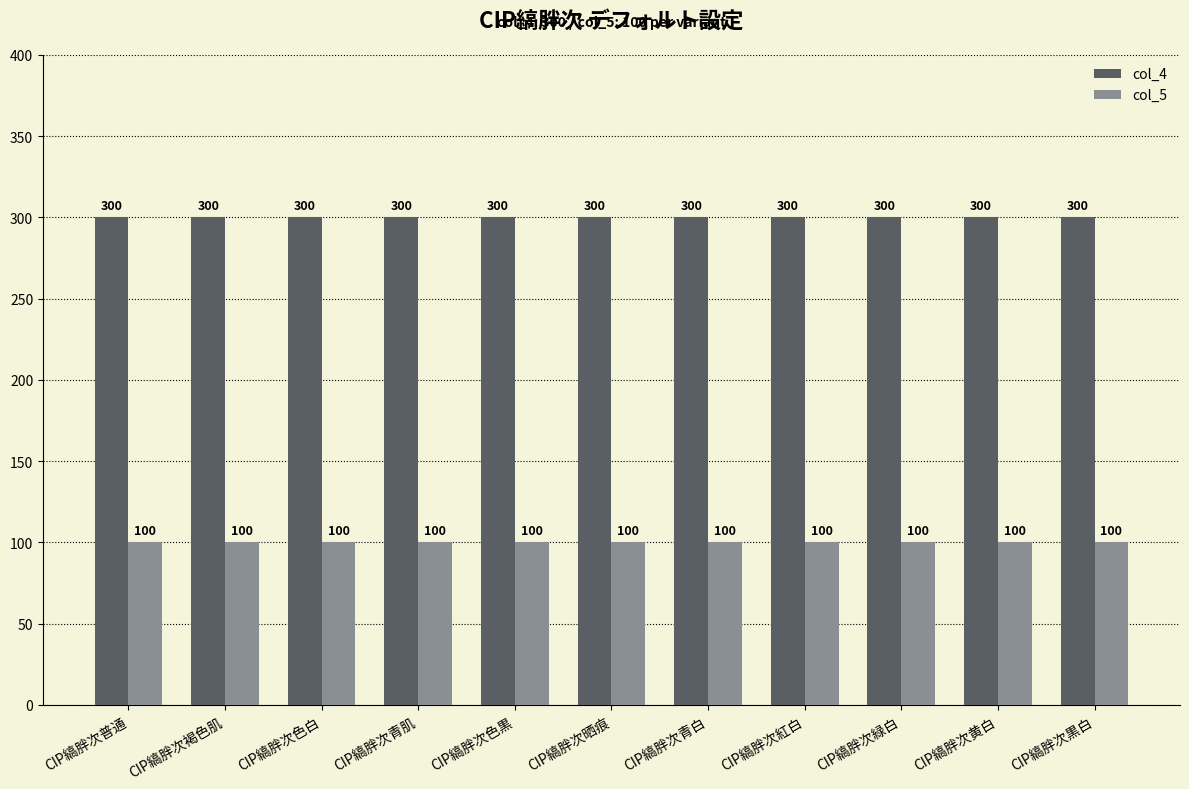

What is the average value of the col_4 series?

300